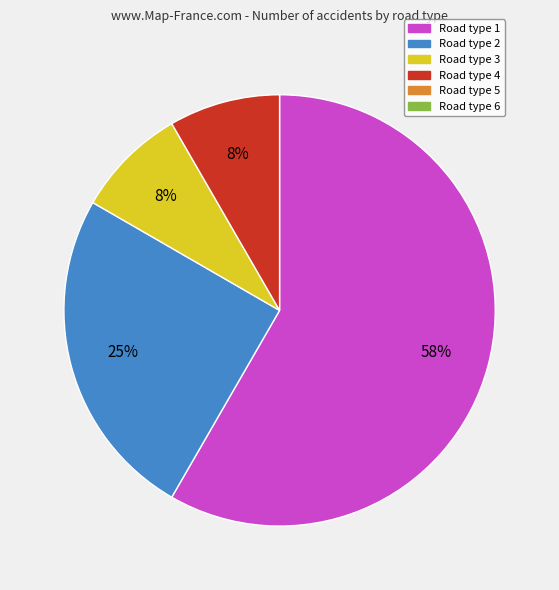

Does any single category account for the majority?

Yes